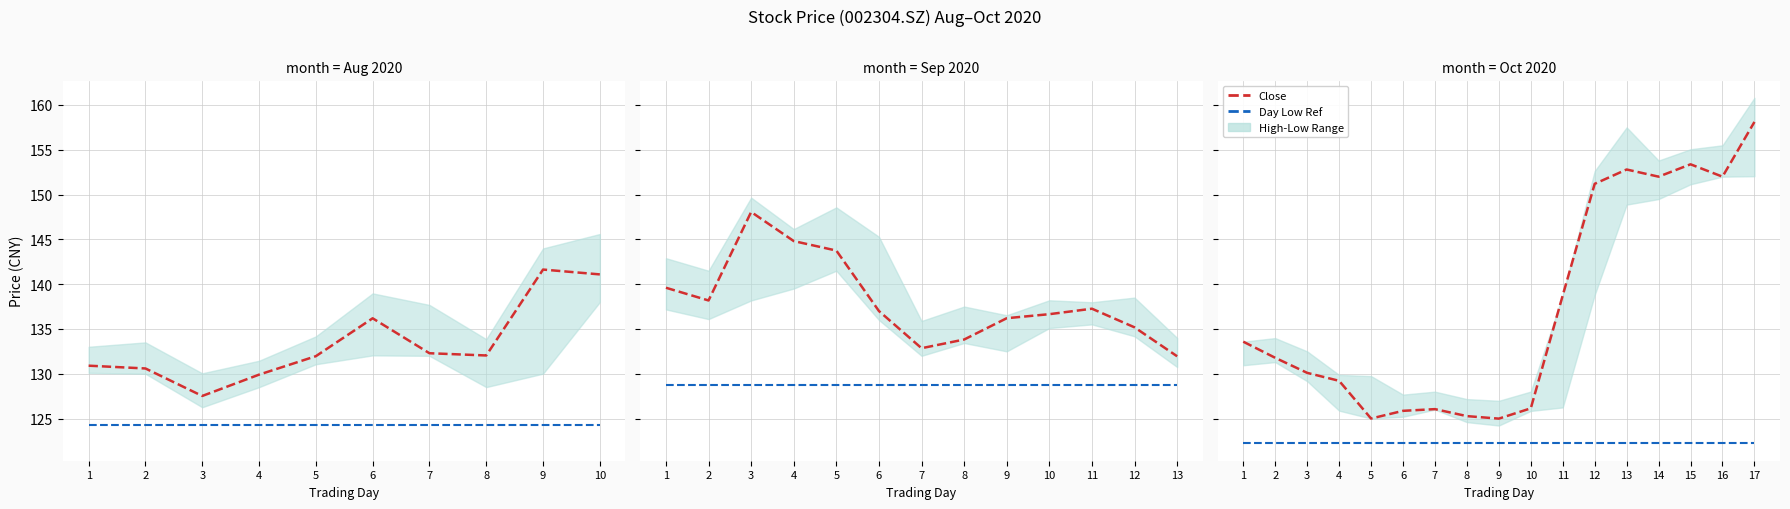

What is the value of the Close point at the 10th from the left?

126.1